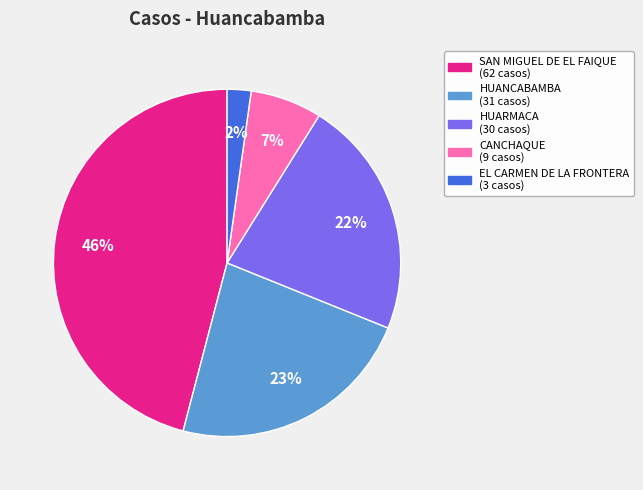

Does any single category account for the majority?

No